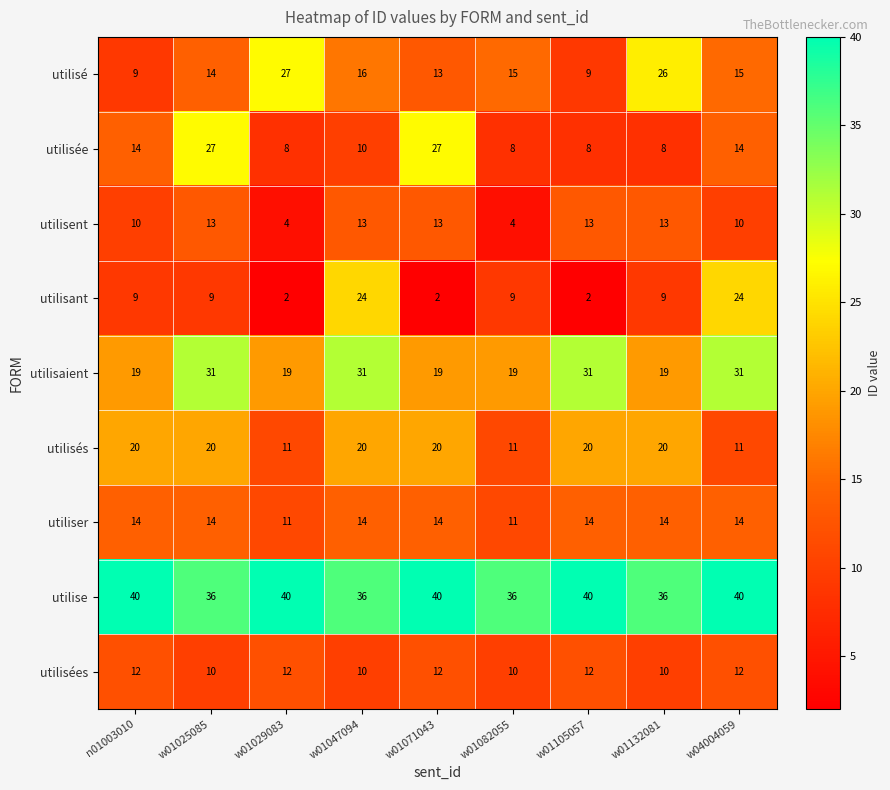

At which label does utilisé reach its peak?

w01029083